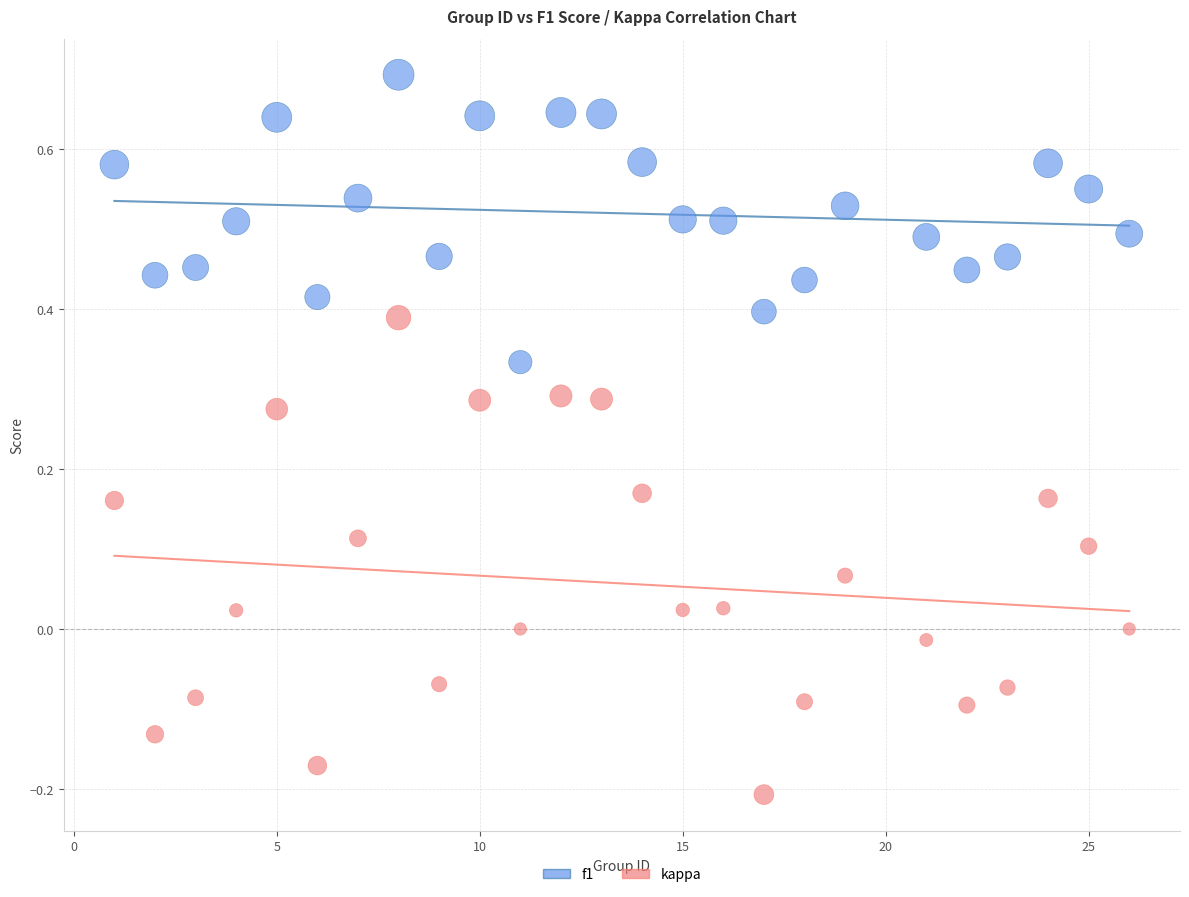

Across all data points, what is the range of Y values (max minus min)?

0.9